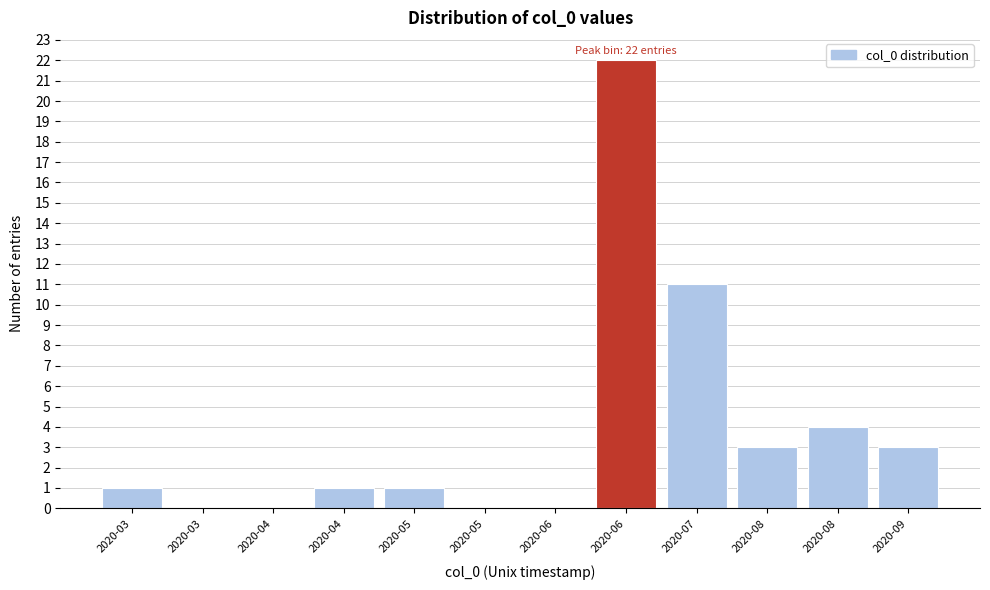

How many data points does each series have?

12